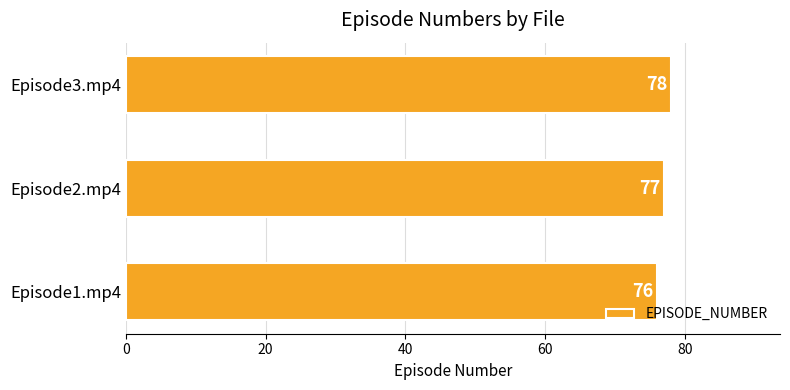

The chart shows a value of 108 at Episode3.mp4. True or false?

False